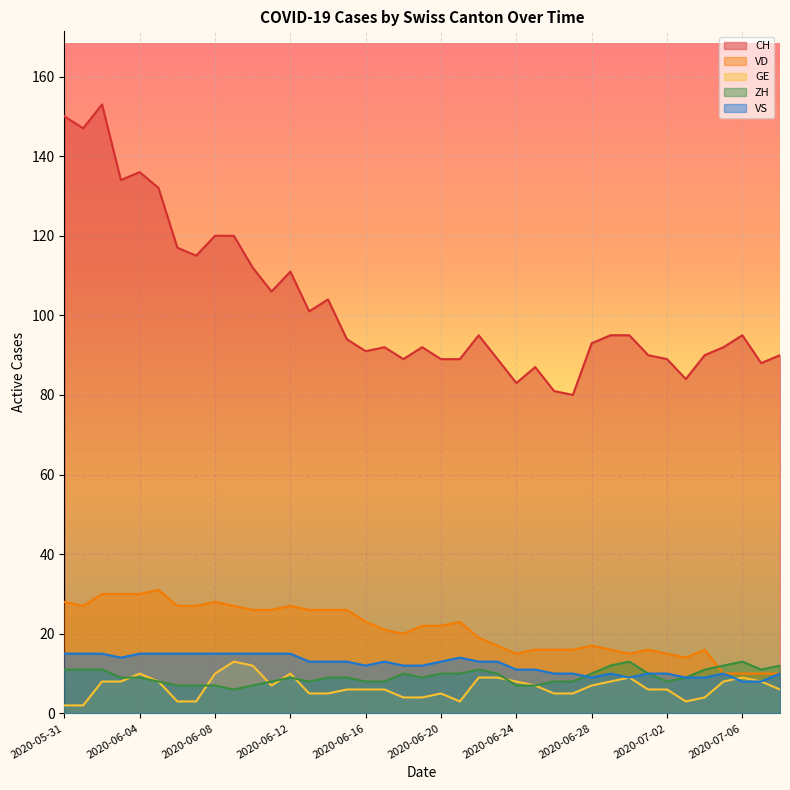

Reading right to left, list all the values displayed in this chart.

CH: 90	88	95	92	90	84	89	90	95	95	93	80	81	87	83	89	95	89	89	92	89	92	91	94	104	101	111	106	112	120	120	115	117	132	136	134	153	147	150
VD: 10	10	10	10	16	14	15	16	15	16	17	16	16	16	15	17	19	23	22	22	20	21	23	26	26	26	27	26	26	27	28	27	27	31	30	30	30	27	28
GE: 6	8	9	8	4	3	6	6	9	8	7	5	5	7	8	9	9	3	5	4	4	6	6	6	5	5	10	7	12	13	10	3	3	8	10	8	8	2	2
ZH: 12	11	13	12	11	9	8	10	13	12	10	8	8	7	7	10	11	10	10	9	10	8	8	9	9	8	9	8	7	6	7	7	7	8	9	9	11	11	11
VS: 10	8	8	10	9	9	10	10	9	10	9	10	10	11	11	13	13	14	13	12	12	13	12	13	13	13	15	15	15	15	15	15	15	15	15	14	15	15	15